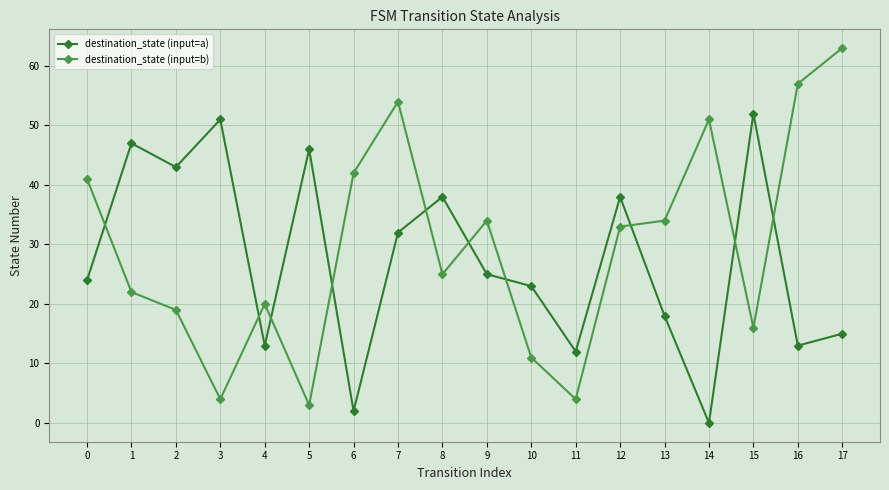

List the series in order of their peak value, highest first.

destination_state (input=b), destination_state (input=a)